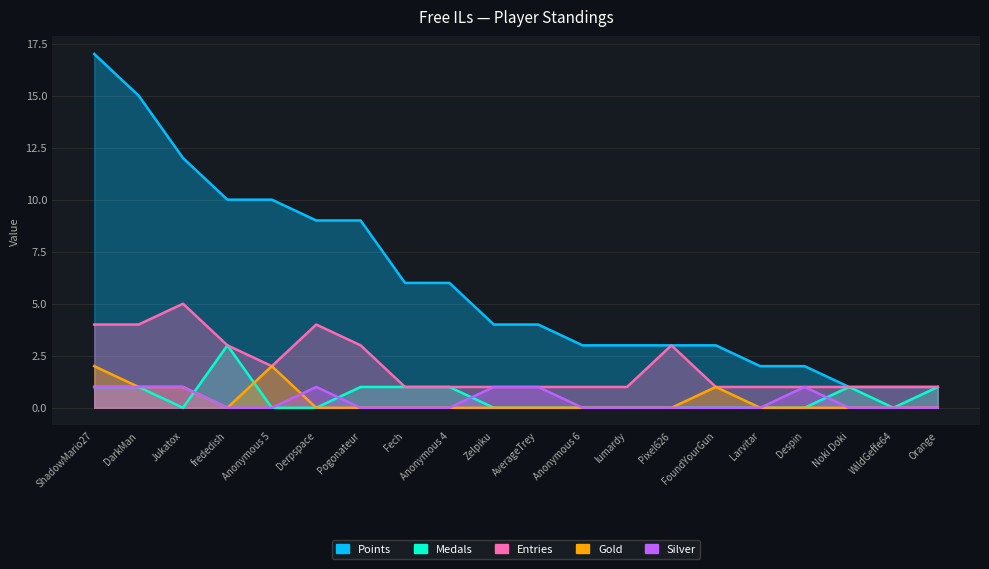

True or false: Silver and Points cross at least once.

False